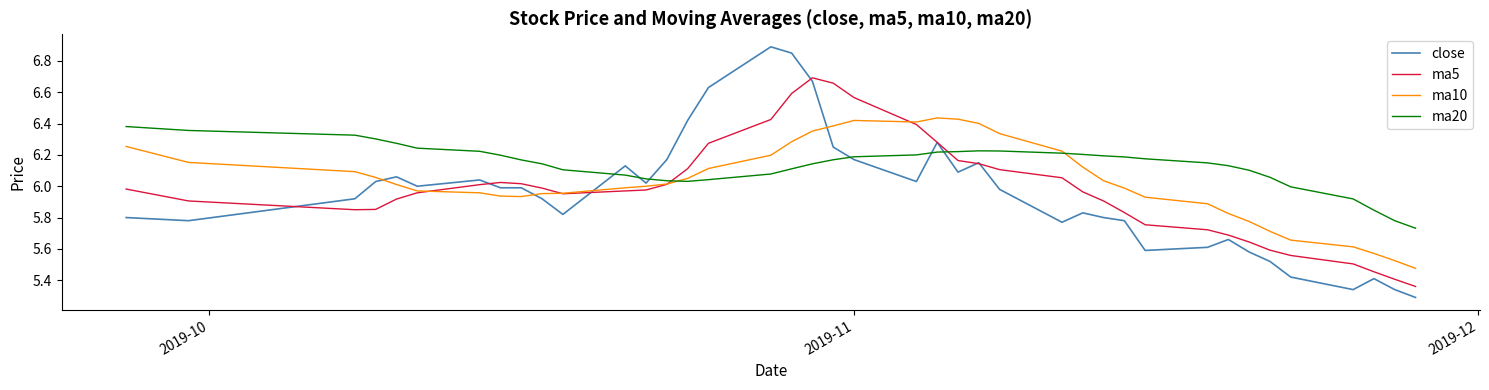

Which series has the largest total across all categories?

ma20